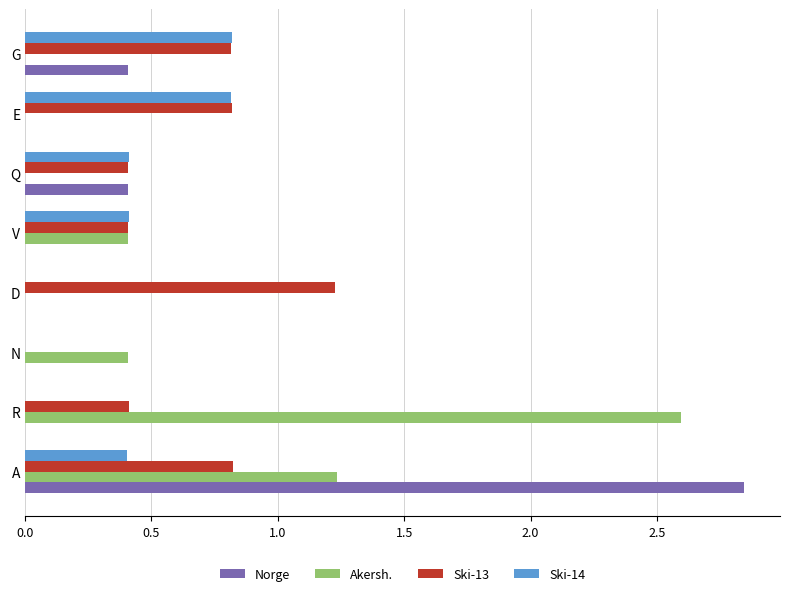

Which category has the highest value across all series?

A